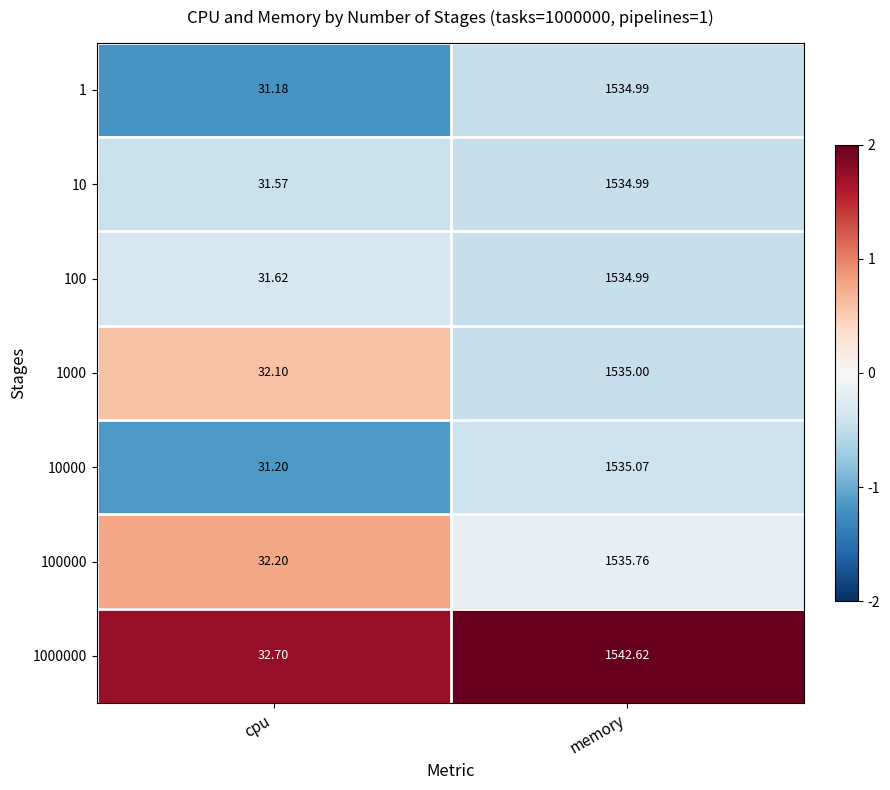

Where does the 100 series first go above 1534?

memory